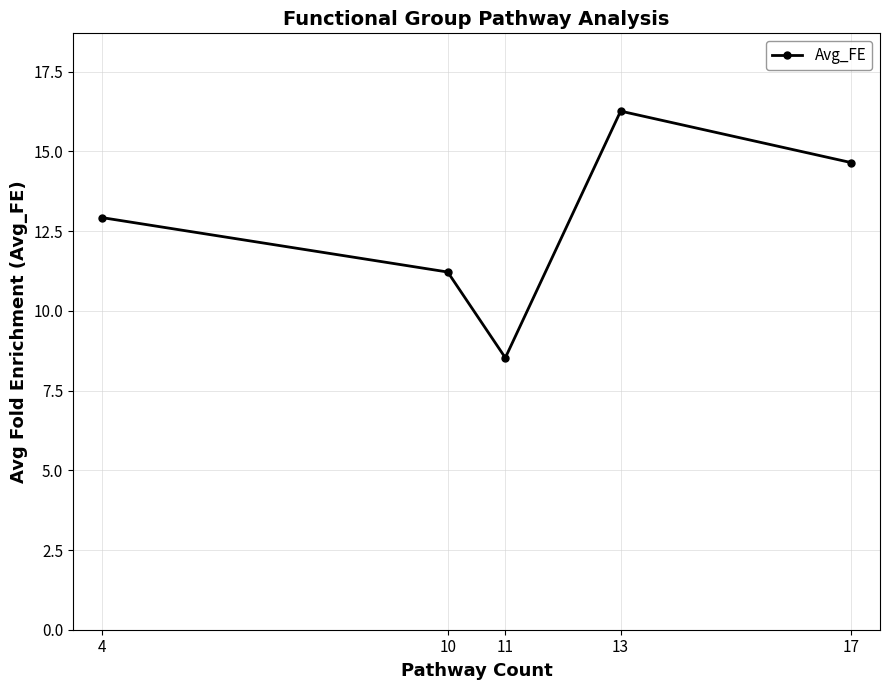

How many data points does each series have?

5